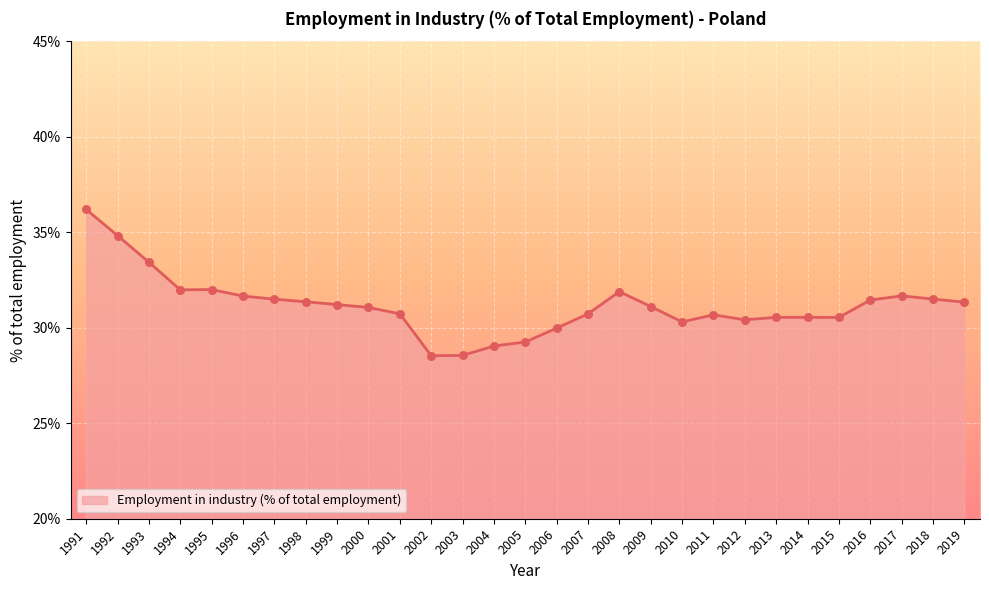

Which has a higher value, 1994 or 2017?

1994